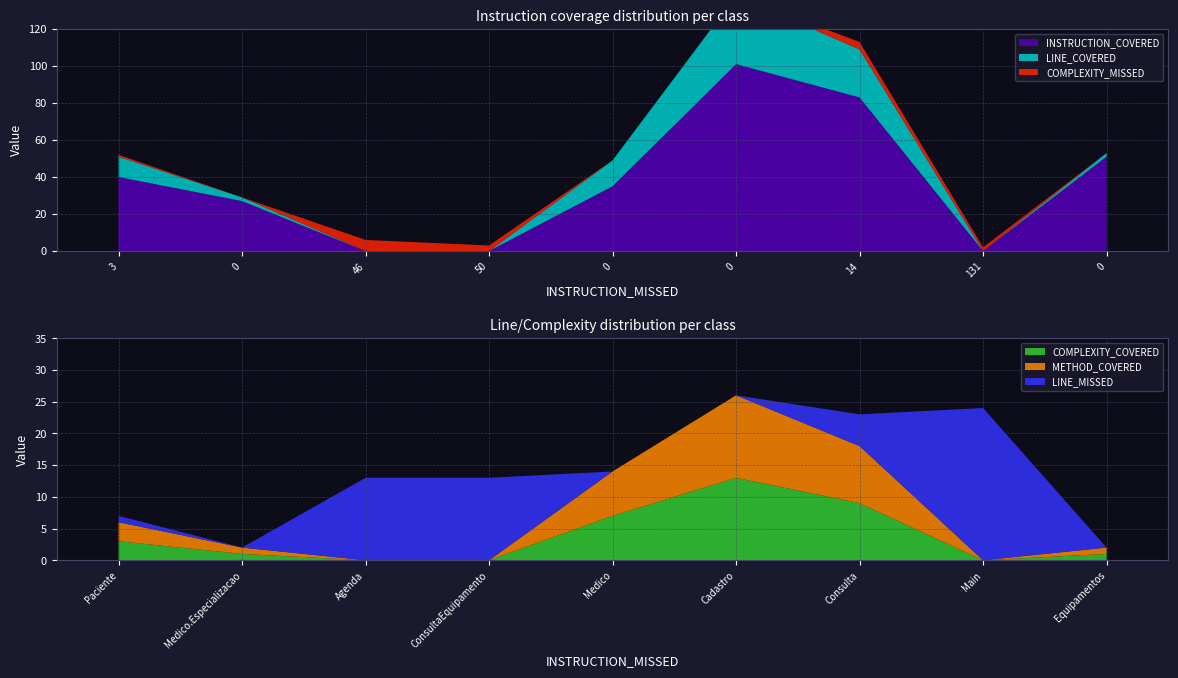

Reading left to right, transcribe all the data shown in this chart.

INSTRUCTION_COVERED: 40	27	0	0	35	101	83	0	51
LINE_COVERED: 11	2	0	0	14	37	26	0	2
COMPLEXITY_MISSED: 1	0	6	3	0	0	4	2	0
COMPLEXITY_COVERED: 3	1	0	0	7	13	9	0	1
METHOD_COVERED: 3	1	0	0	7	13	9	0	1
LINE_MISSED: 1	0	13	13	0	0	5	24	0